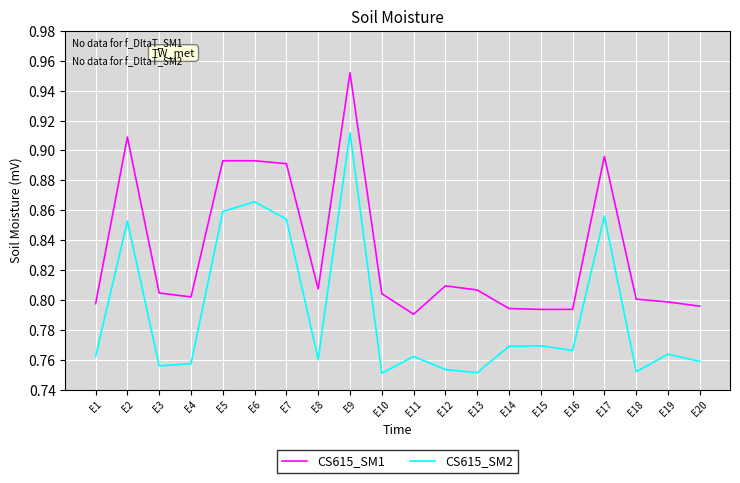

True or false: CS615_SM1 and CS615_SM2 intersect in this chart.

False